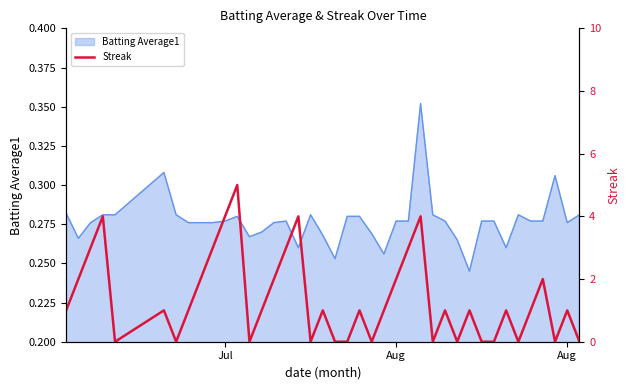

What is the difference between the second highest and minimum values?

4